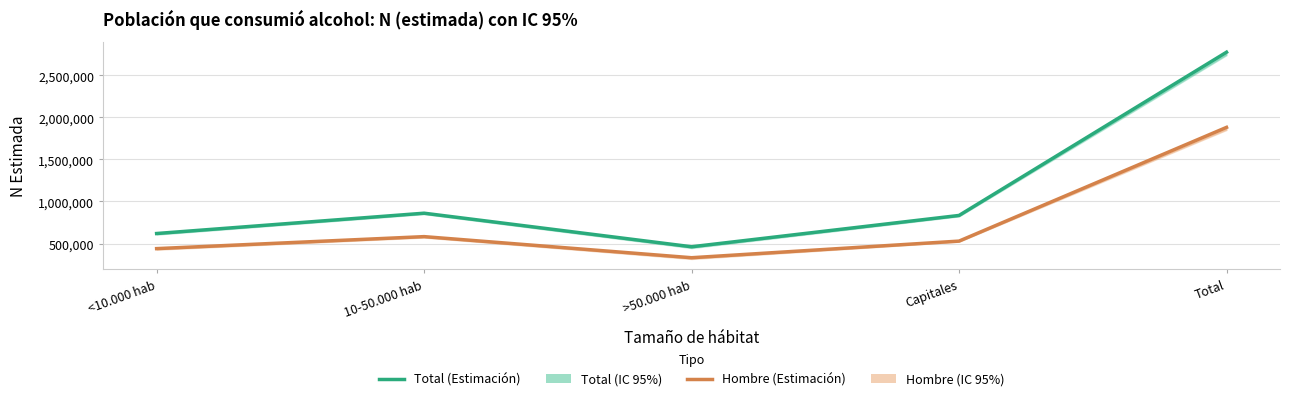

Reading right to left, list all the values displayed in this chart.

Total (Estimación): 2774403	833704	461386	860409	618904
Hombre (Estimación): 1880904	528649	331037	581899	439319